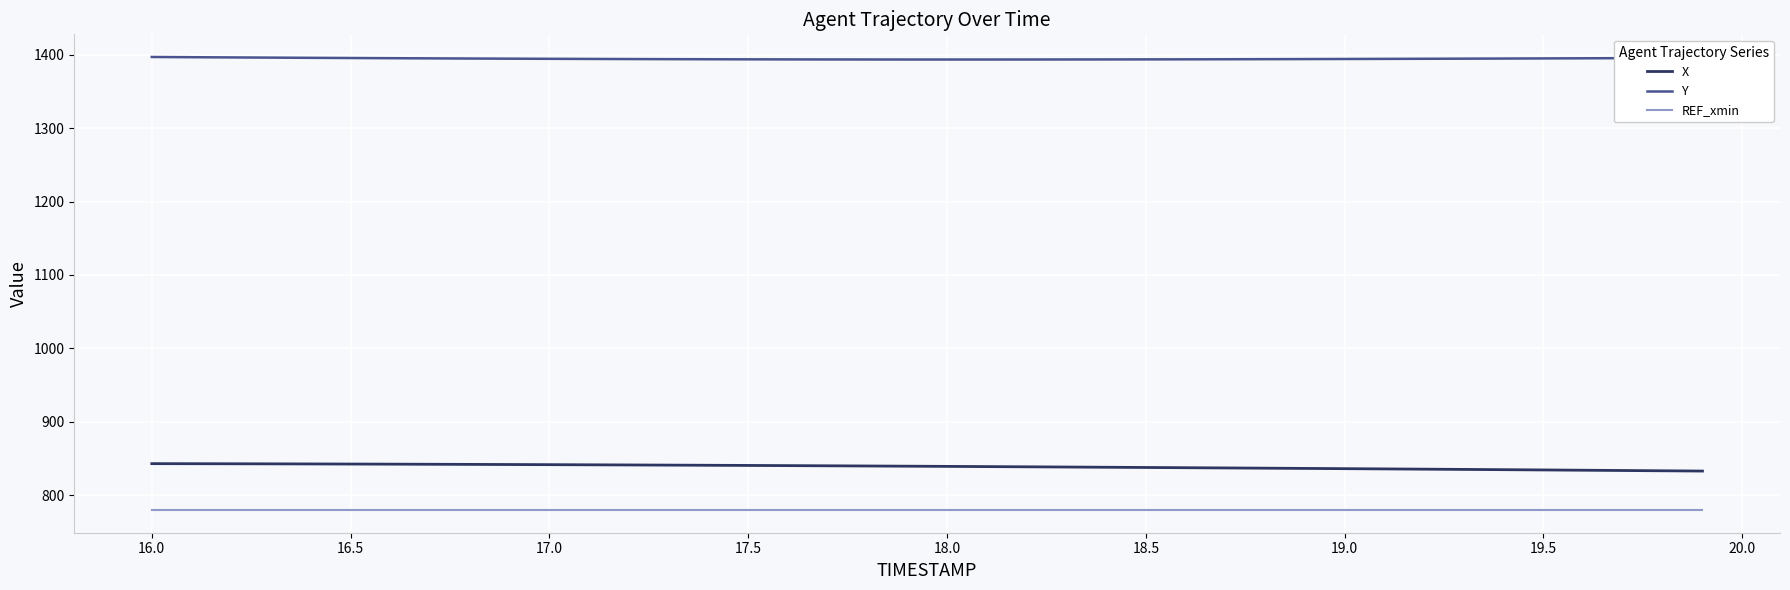

Which series has the largest total across all categories?

Y